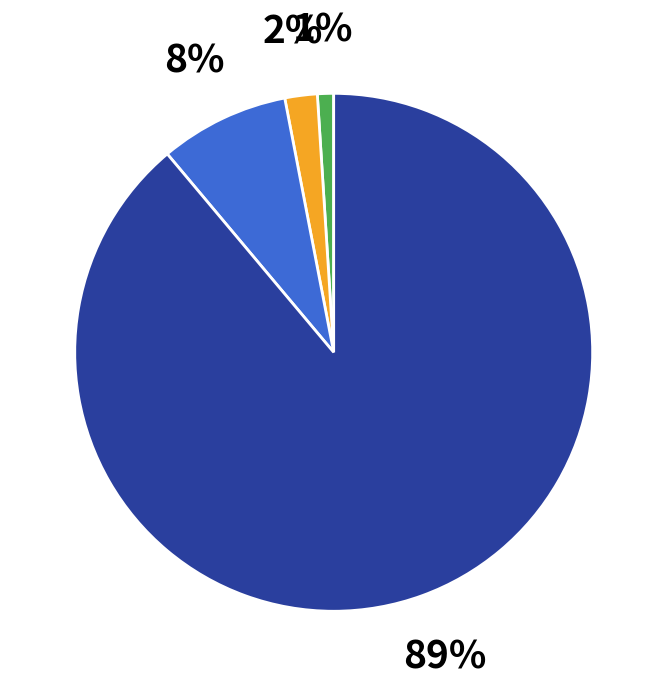

To the nearest percent, what is the average slice percentage?

25%